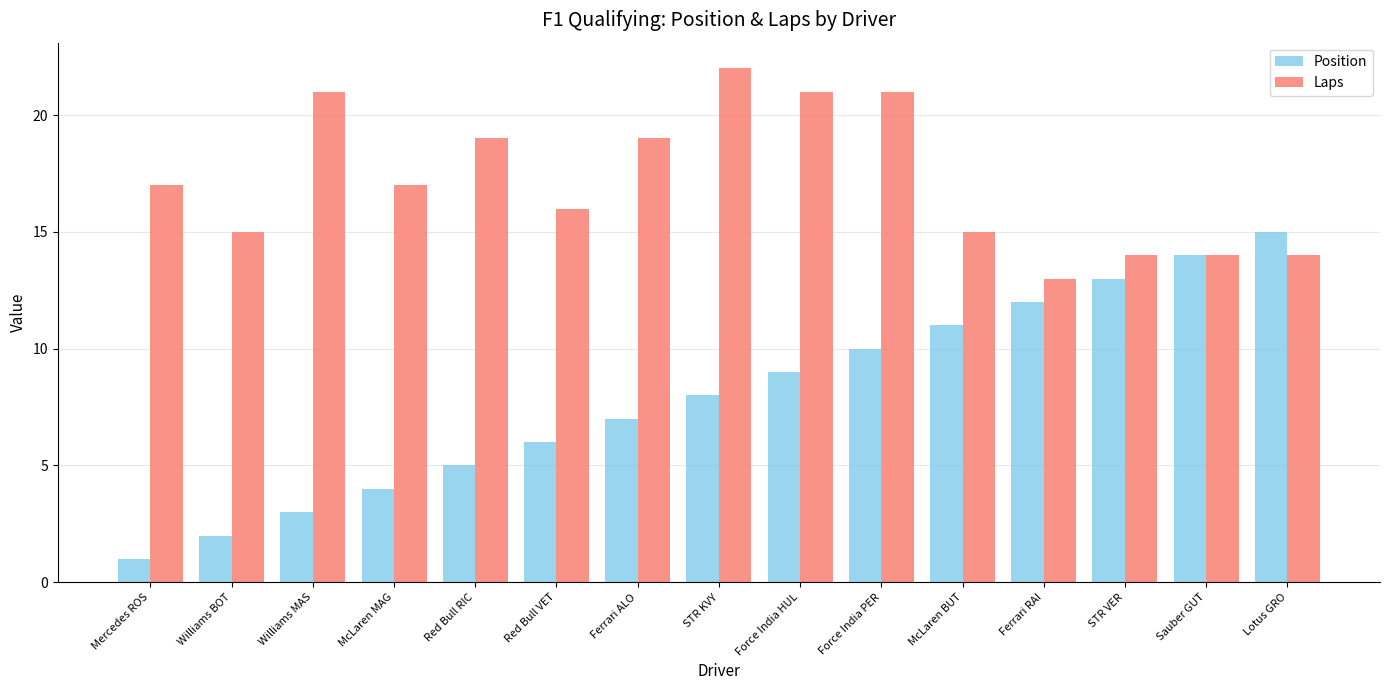

At which category does the chart reach its peak across all series?

STR KVY